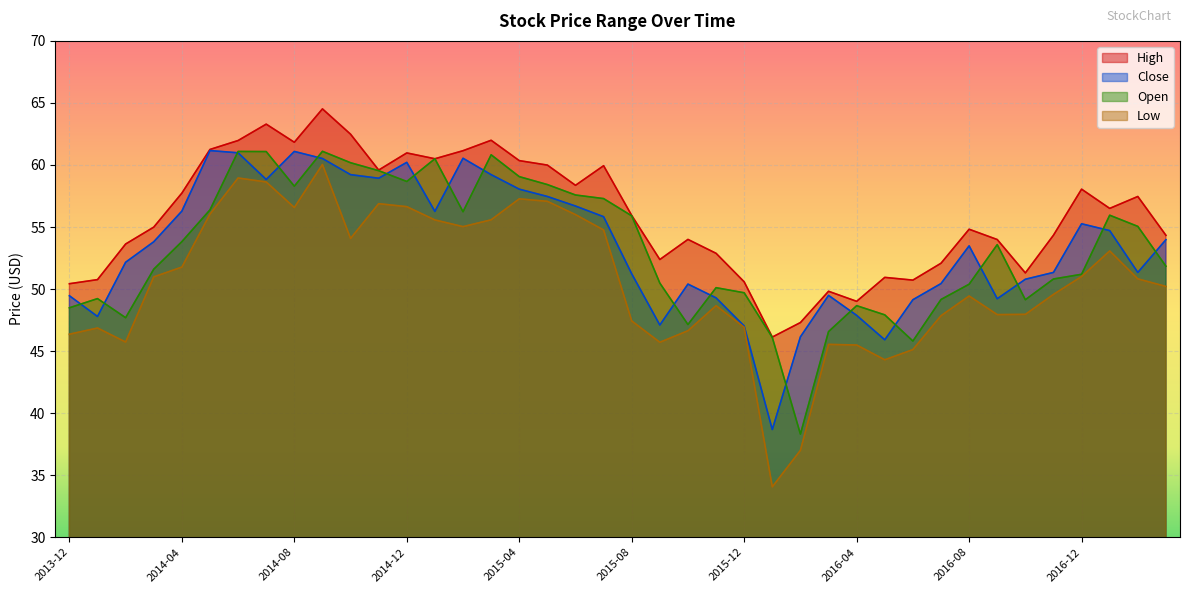

What is the total value across all series at 2016-07-01?

199.5